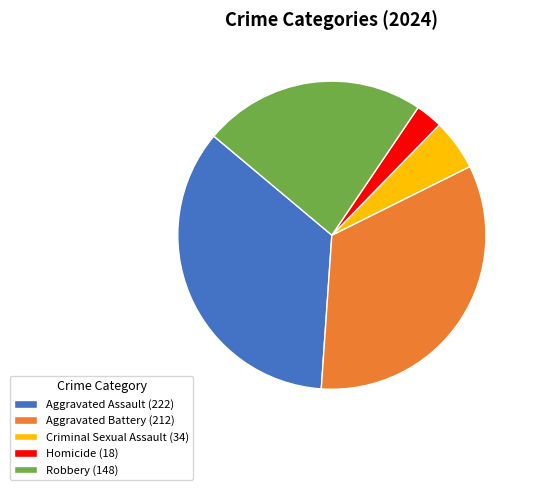

Which has a higher value, Aggravated Assault (222) or Robbery (148)?

Aggravated Assault (222)